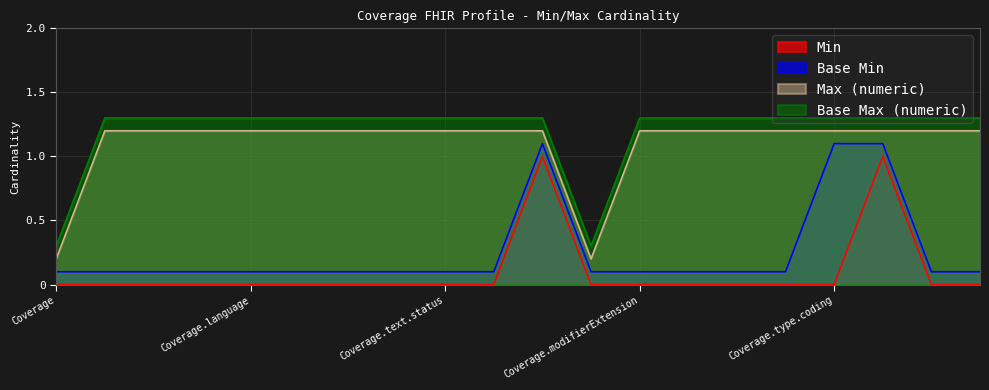

Which series has the largest total across all categories?

Base Max (numeric)